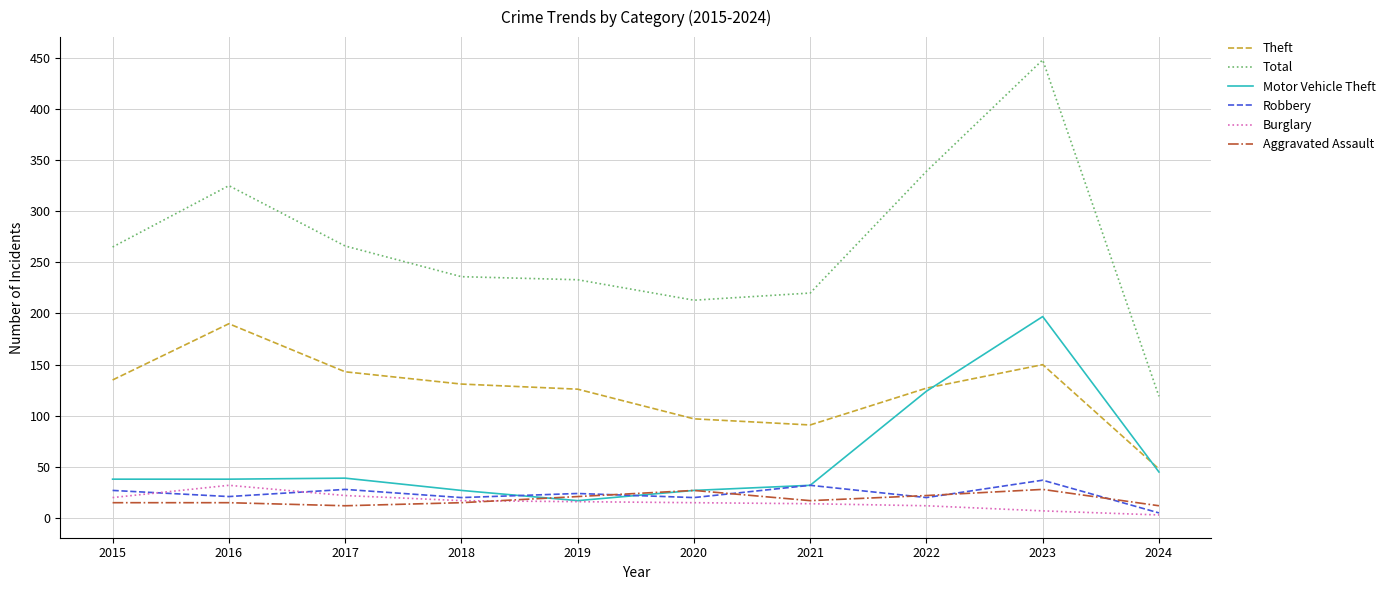

Which series has the largest total across all categories?

Total